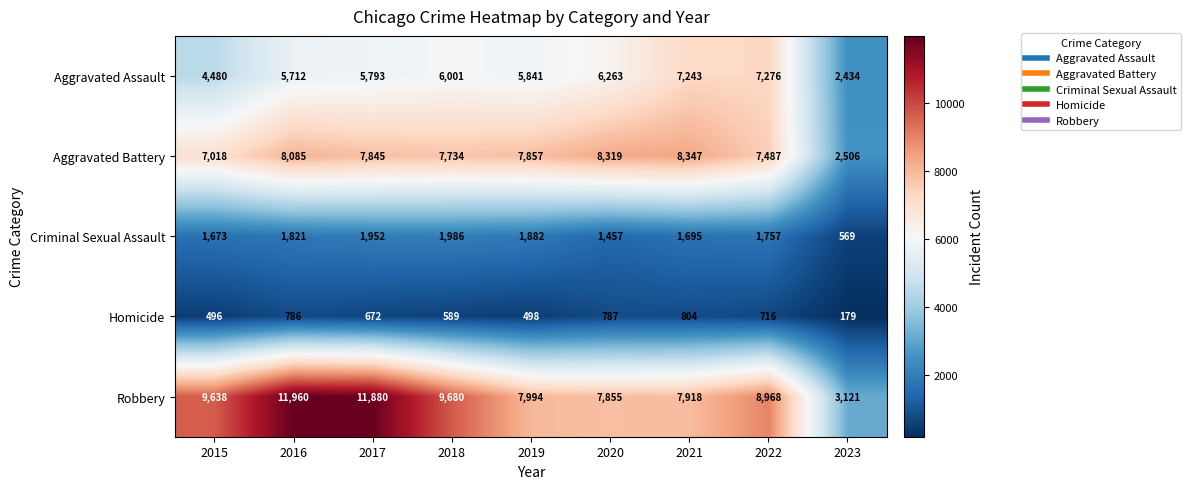

What is the sum of the Homicide values at 2022 and 2019?

1214